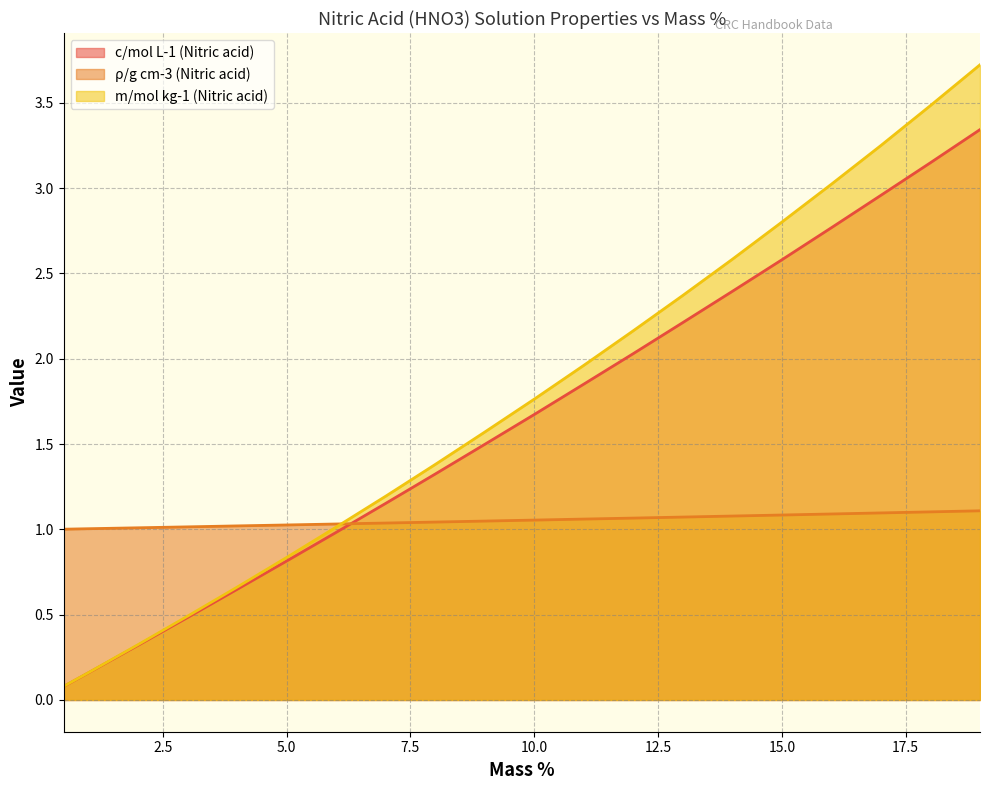

What is the label of the 9th point from the left?

8